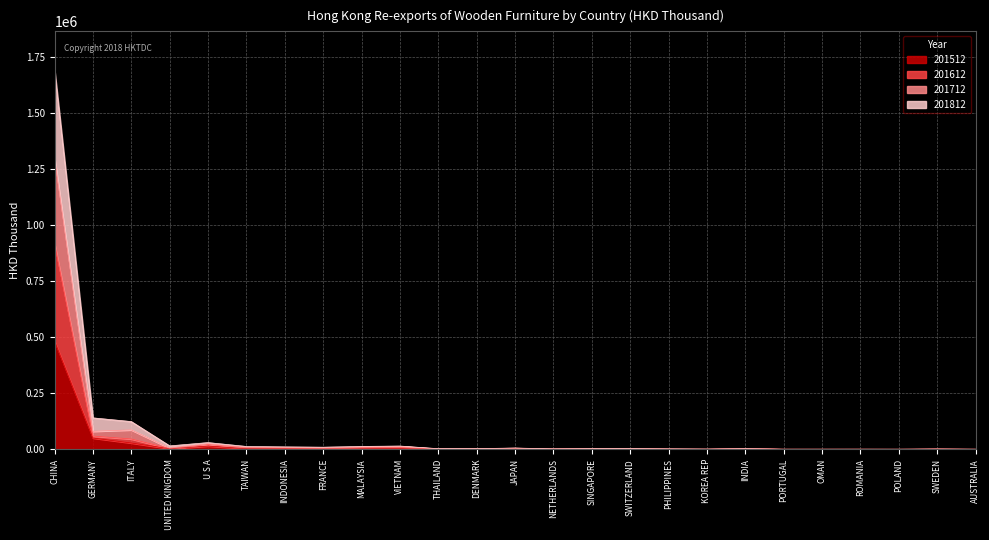

How many lines are shown in the chart?

4